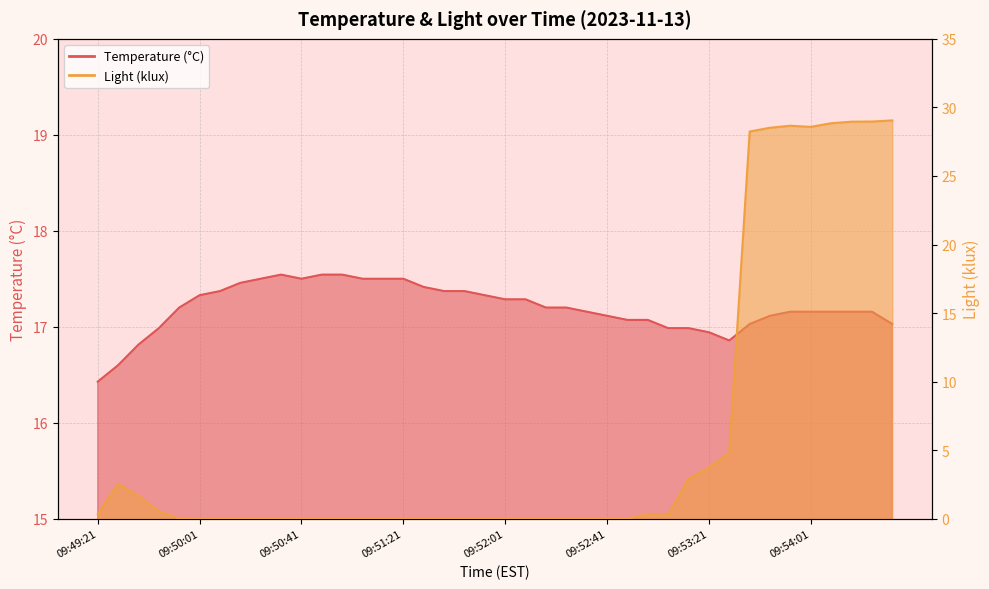

Which series has the widest spread of values?

Light (lux / 1000)